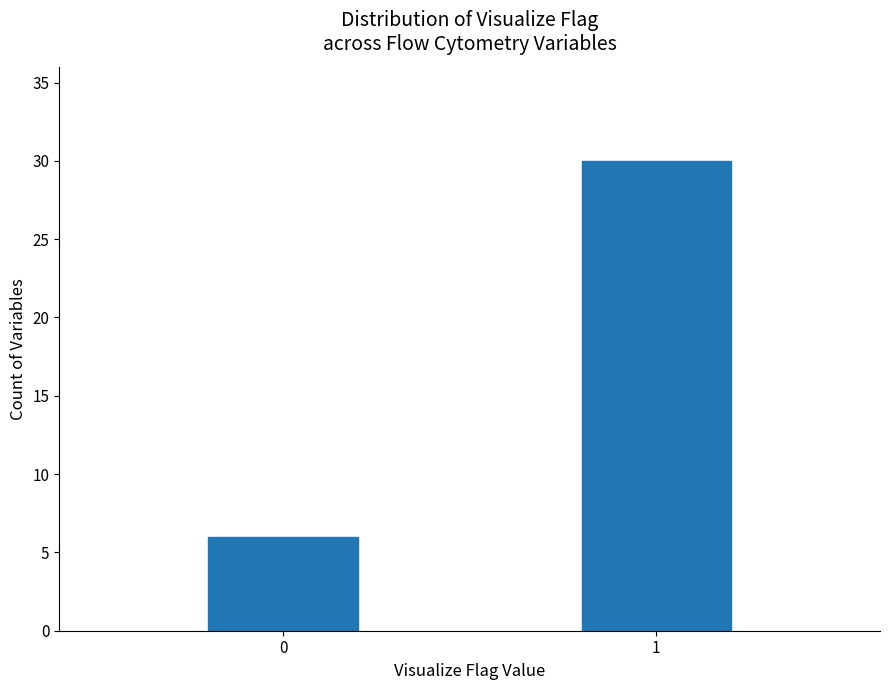

Reading right to left, extract all data points from this chart.

1=30	0=6